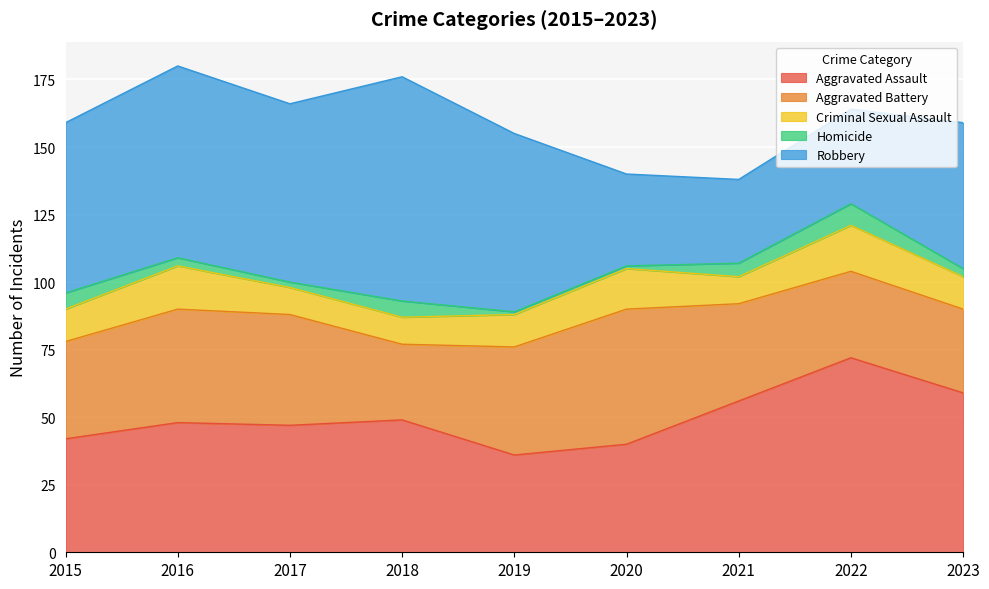

True or false: Criminal Sexual Assault has a value of 10 at 2020.

False